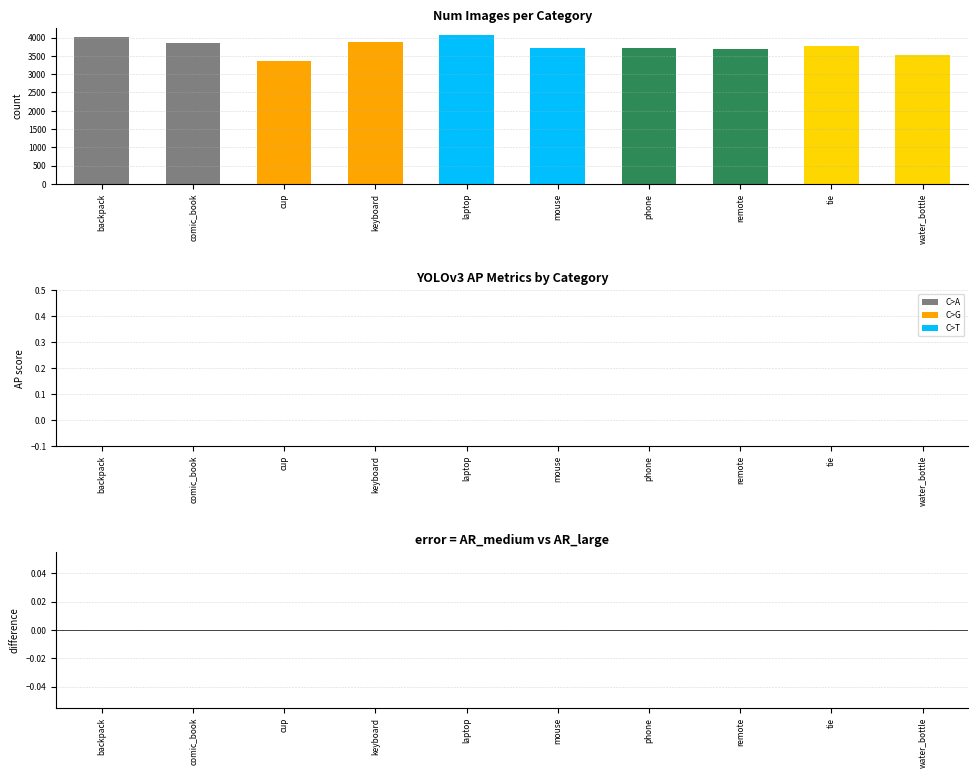

Which has a higher value, comic_book or water_bottle?

comic_book